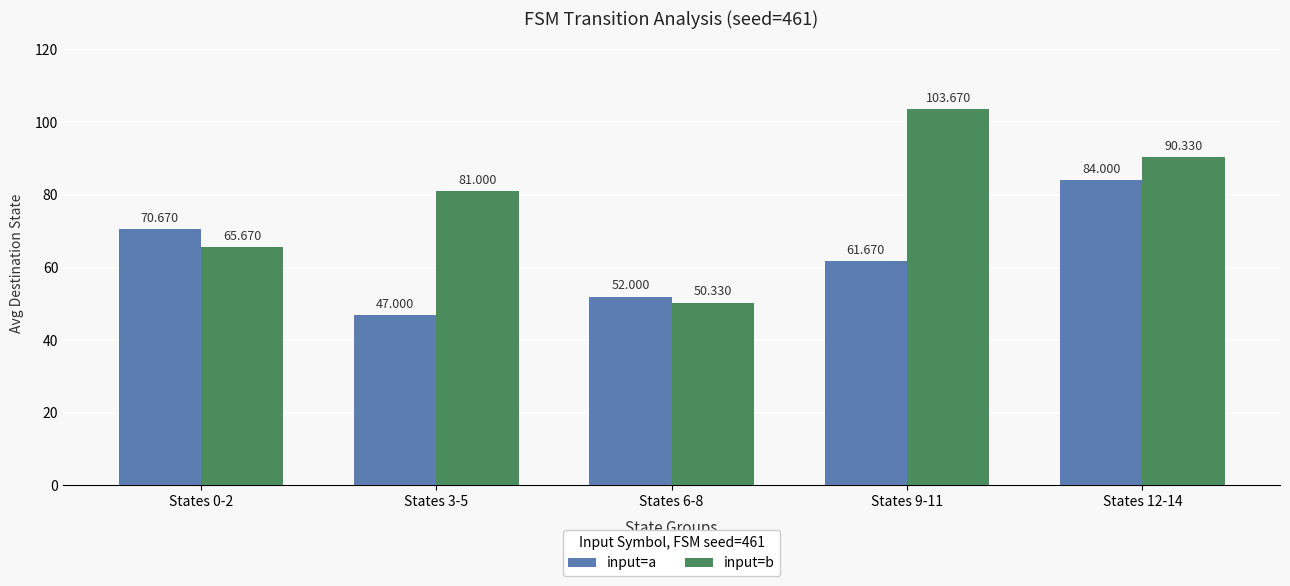

Which series has the largest total across all categories?

input=b